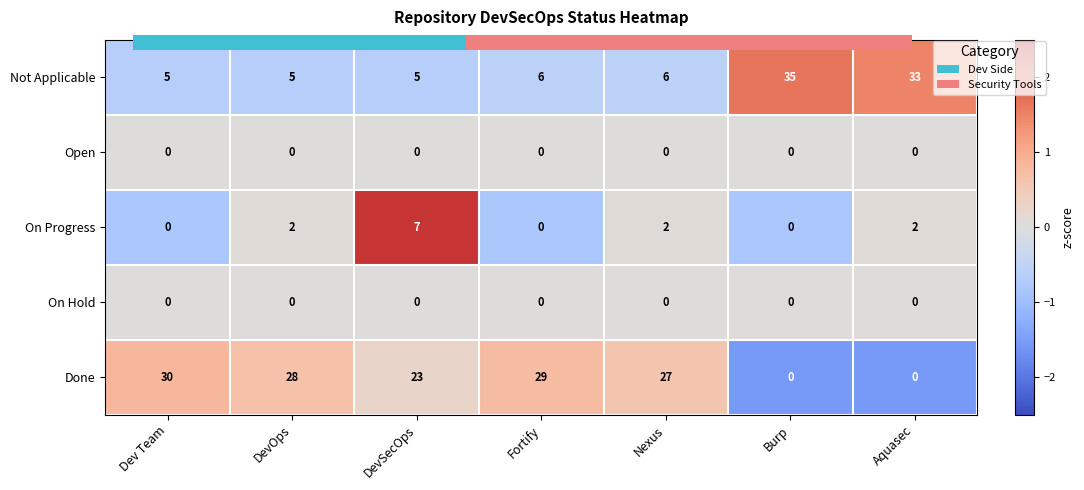

At which label is Done closest to 15?

DevSecOps